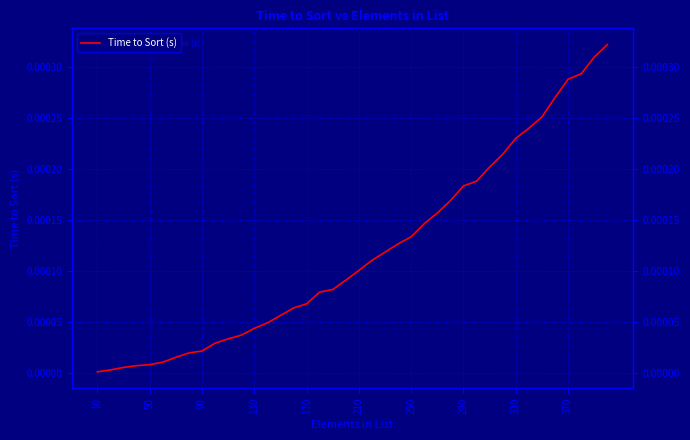

Does the chart have visible grid lines?

Yes